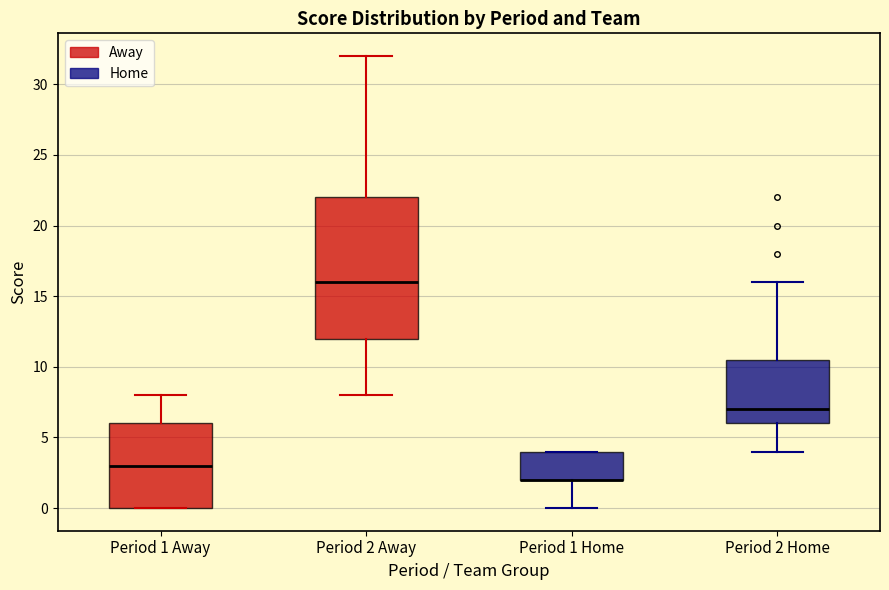

Comparing the boxes themselves (not the whiskers), which one is the tallest?

Period 2 Away